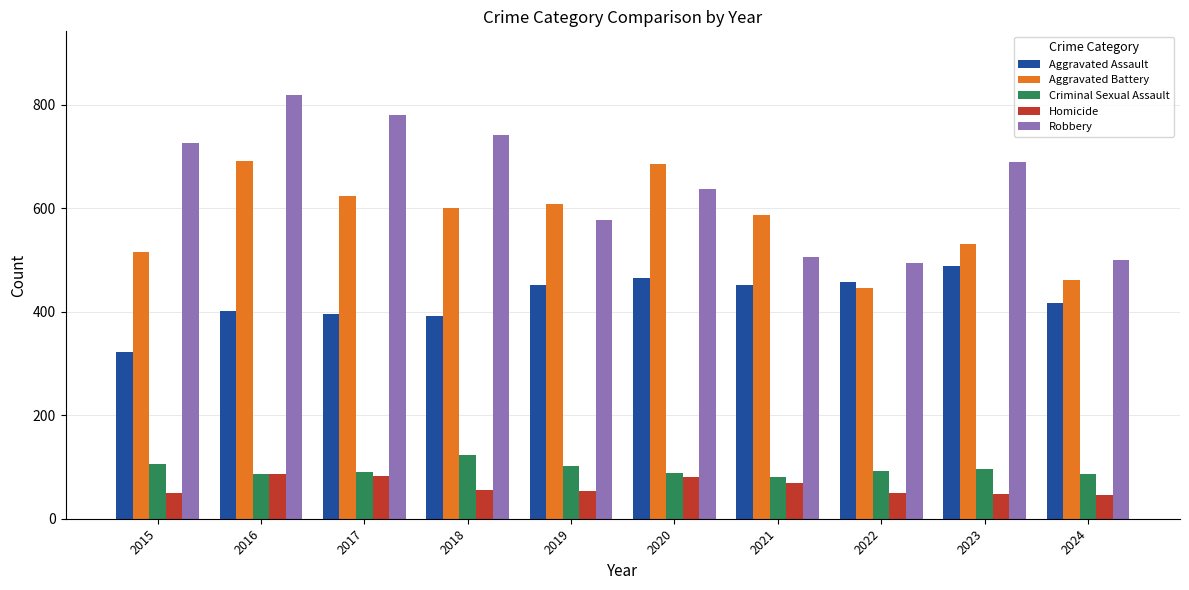

Where does the Robbery series first go above 690?

2015